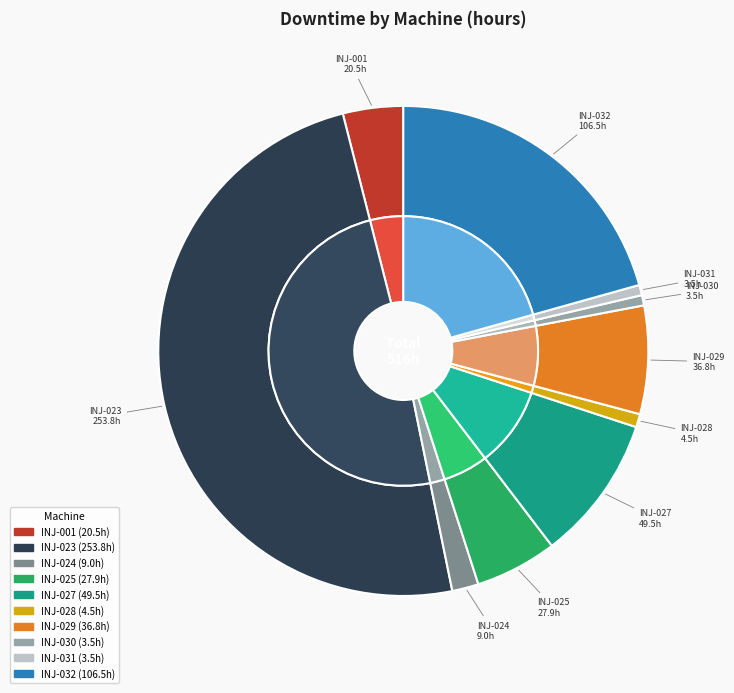

Combined, what portion of the pie is 1 - INJ - 030 and 1 - INJ - 029?

7.8%